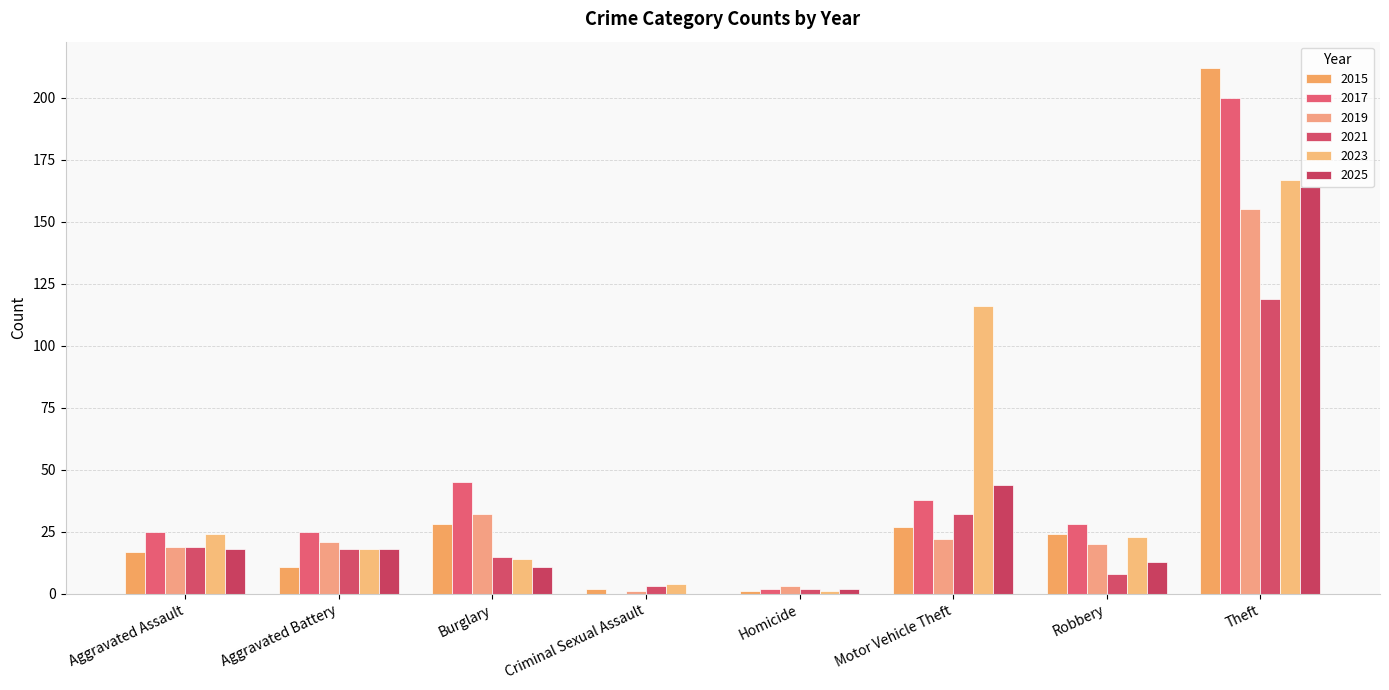

How many categories are shown in the chart?

8